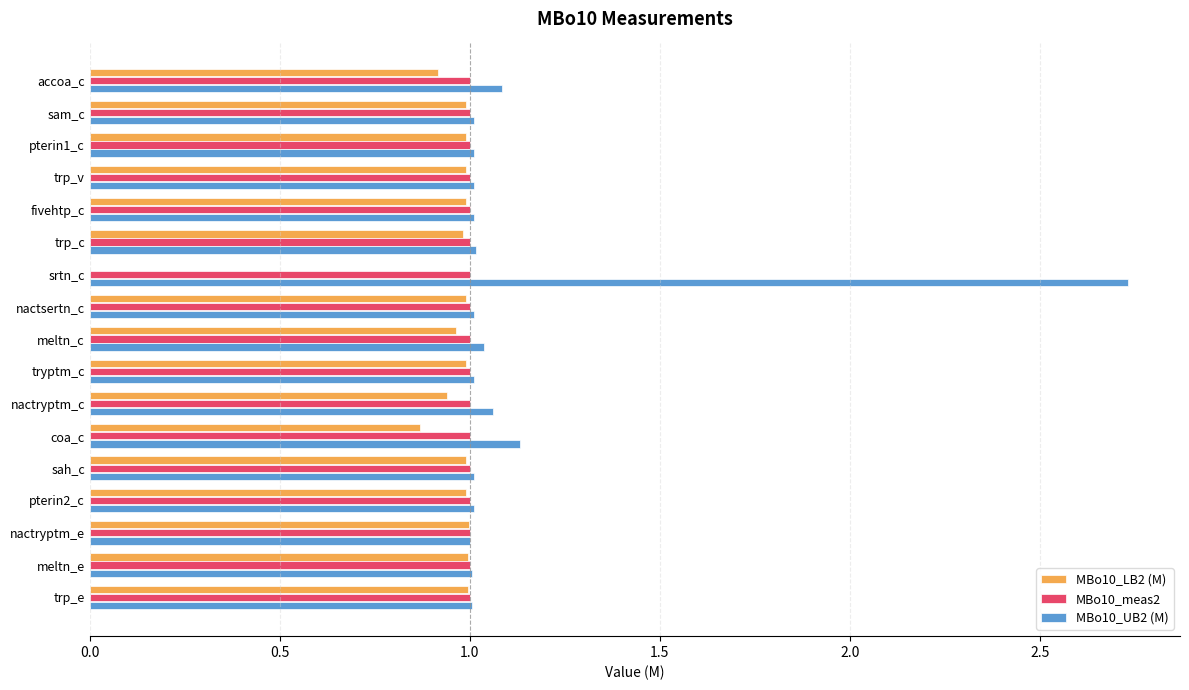

The value of MBo10_meas2 at srtn_c is 0.5. True or false?

False